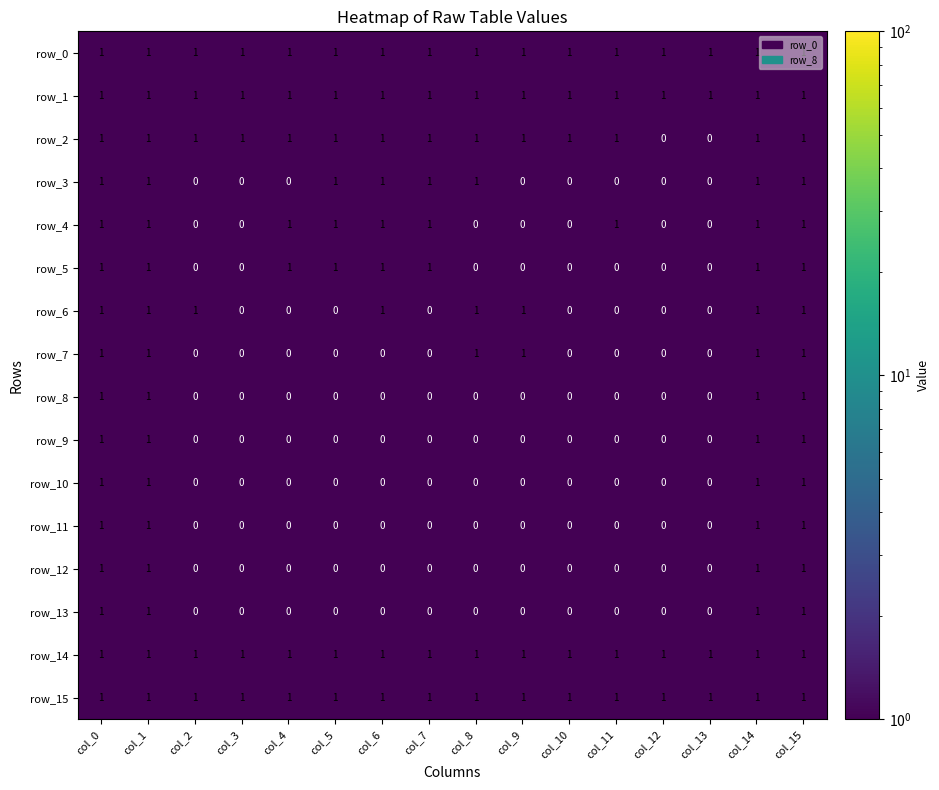

How many row_11 values are between 0 and 1?

16